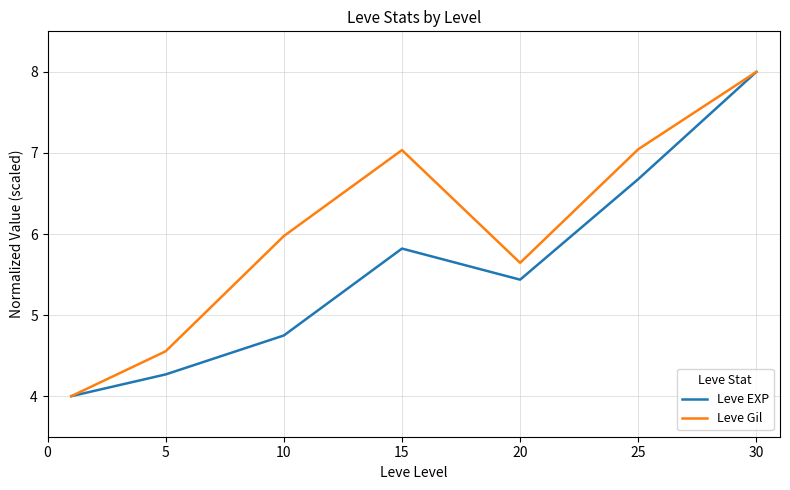

How many series are shown in this chart?

2